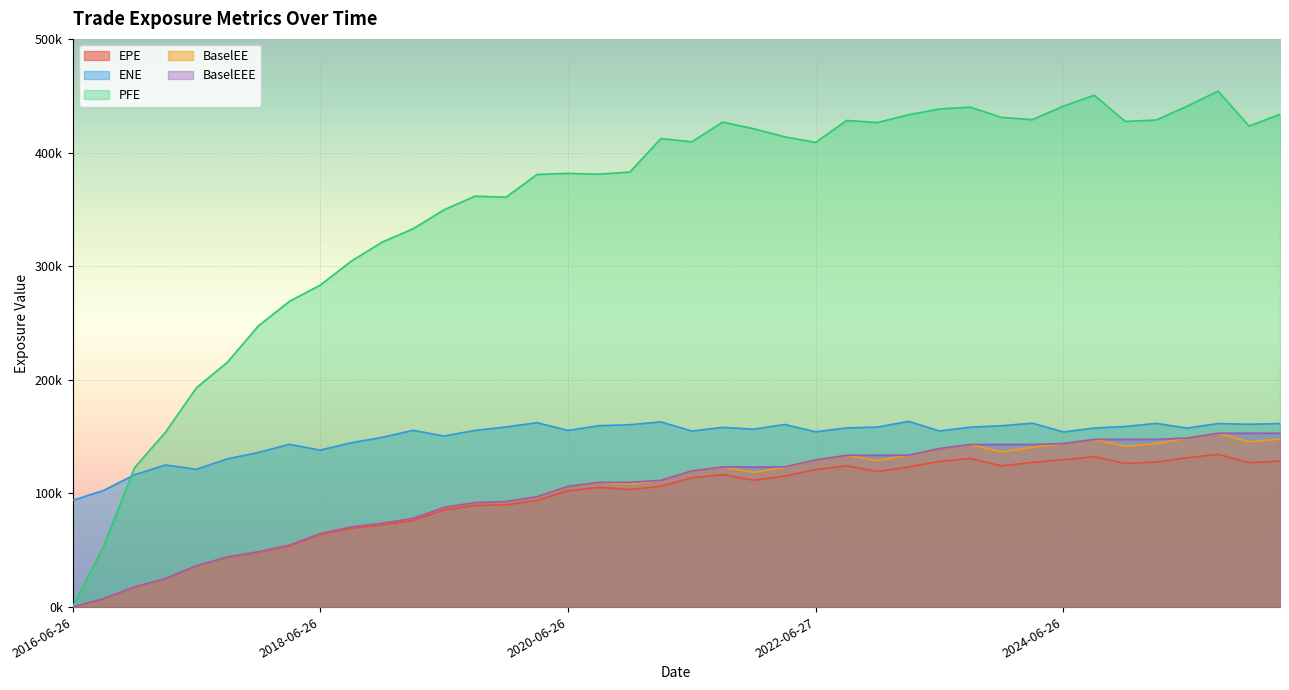

True or false: EPE and ENE intersect in this chart.

False